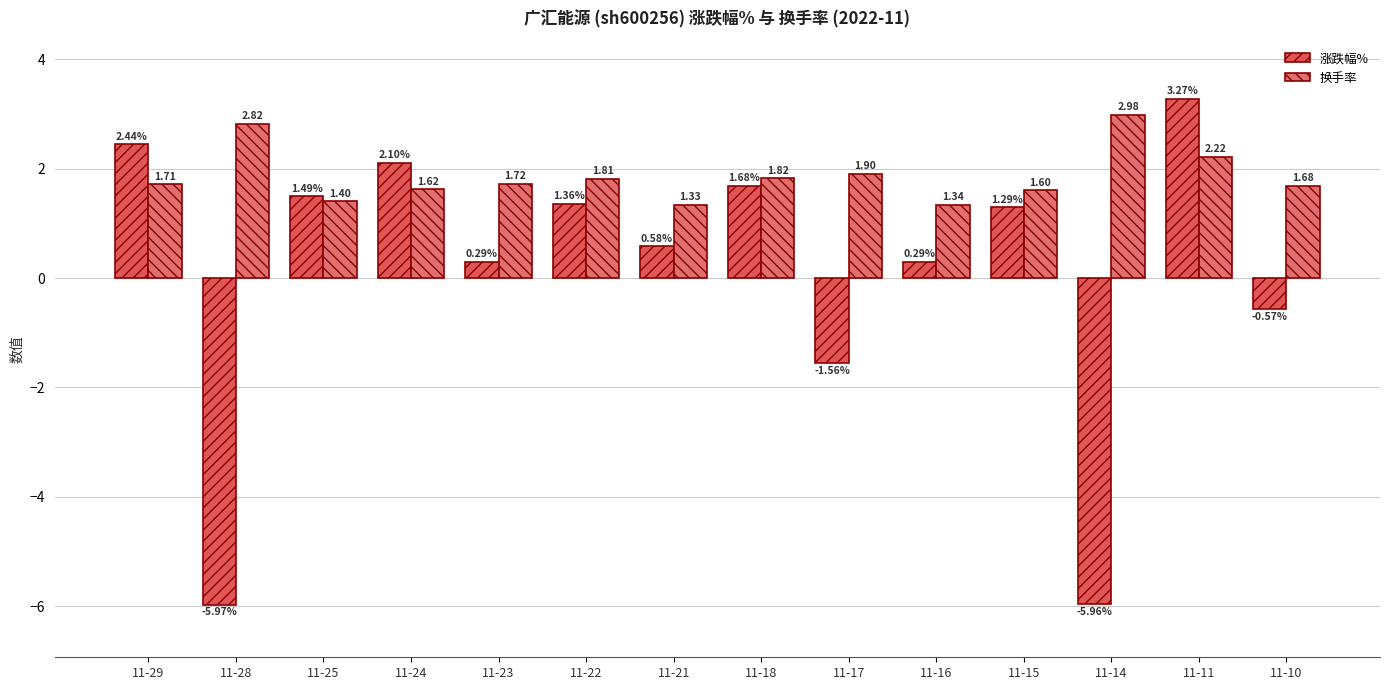

The value of 涨跌幅% at 11-10 is -0.6. True or false?

True